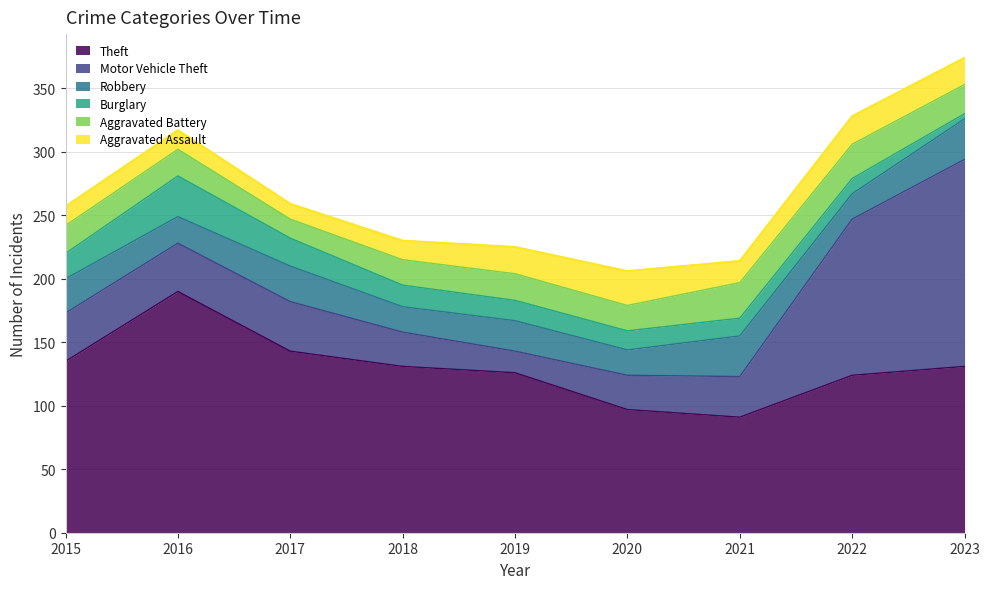

Is it true that Aggravated Battery equals 27 at 2022?

True